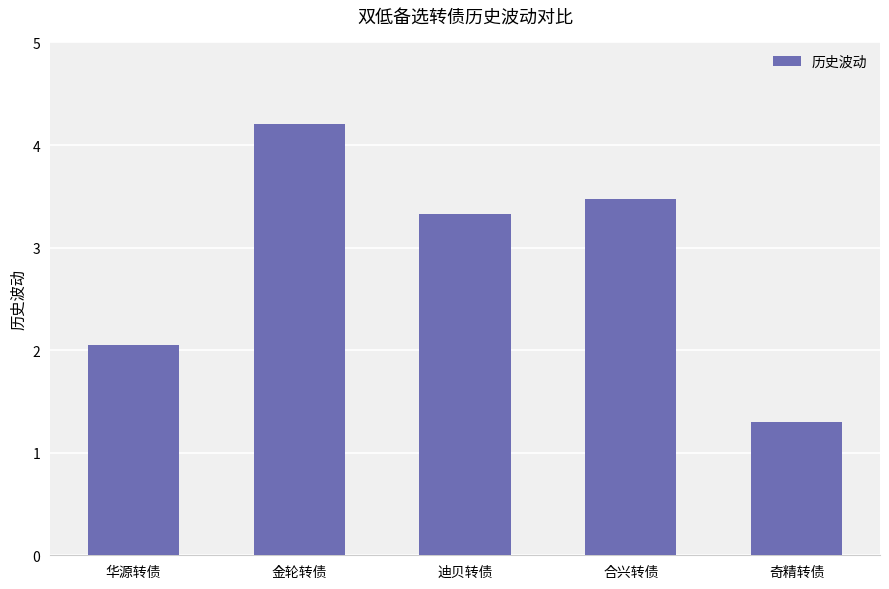

What is the minimum value shown in the chart?

1.3